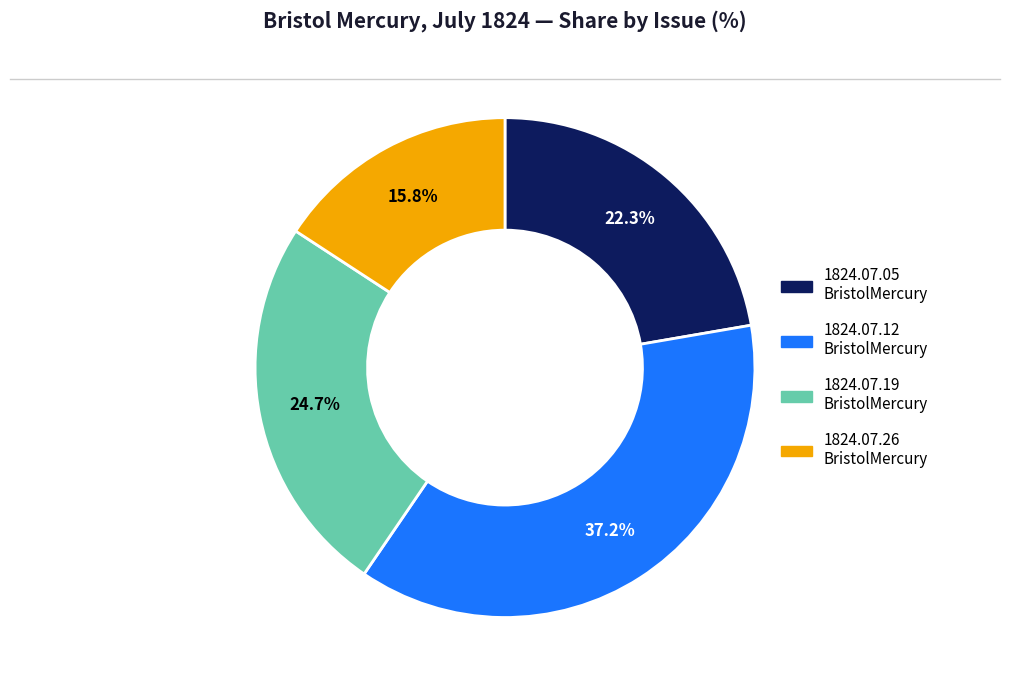

Does any single category account for the majority?

No